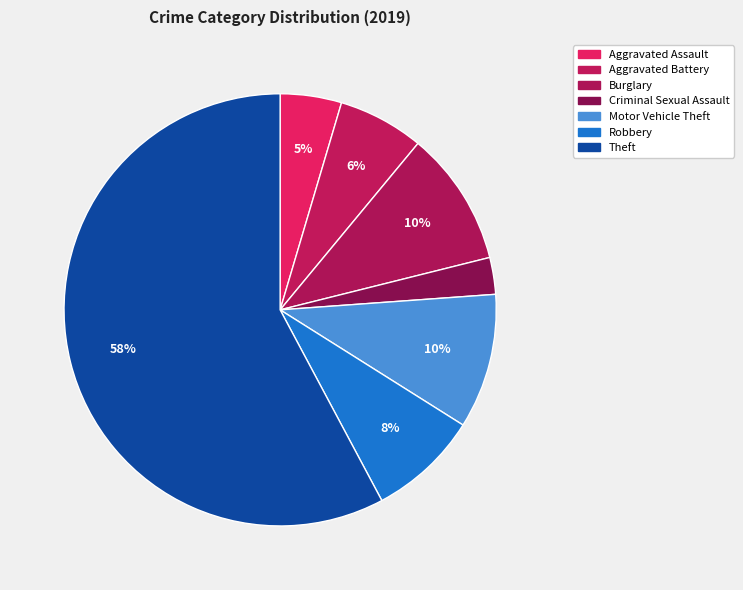

How many segments does this pie chart have?

7